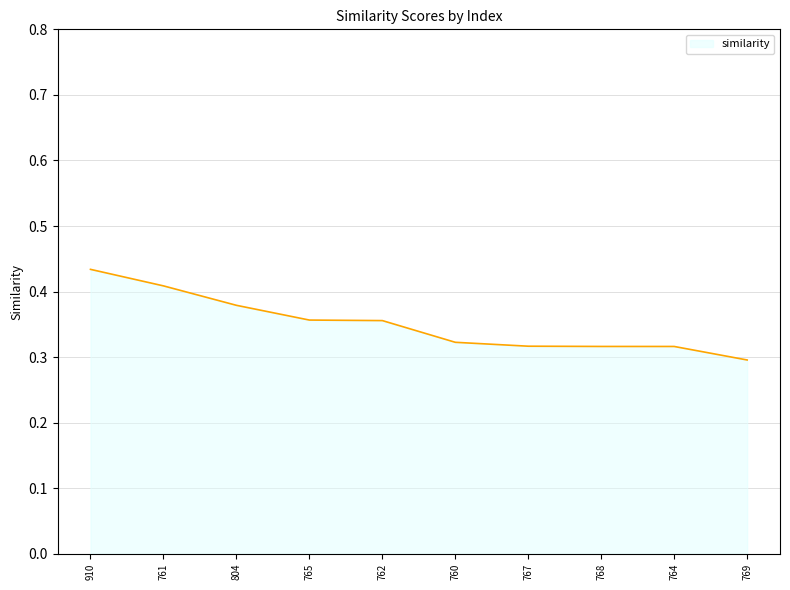

The value at 760 is 0.3. True or false?

True